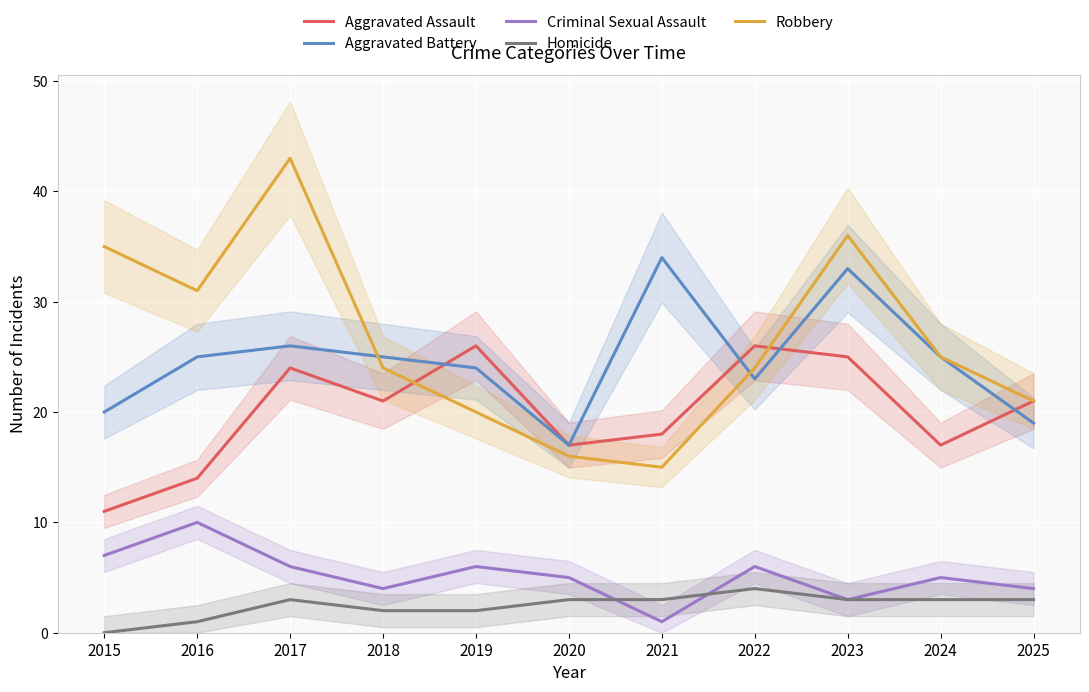

Reading left to right, list all the values displayed in this chart.

Aggravated Assault: 2015=11	2016=14	2017=24	2018=21	2019=26	2020=17	2021=18	2022=26	2023=25	2024=17	2025=21
Aggravated Battery: 2015=20	2016=25	2017=26	2018=25	2019=24	2020=17	2021=34	2022=23	2023=33	2024=25	2025=19
Criminal Sexual Assault: 2015=7	2016=10	2017=6	2018=4	2019=6	2020=5	2021=1	2022=6	2023=3	2024=5	2025=4
Homicide: 2015=0	2016=1	2017=3	2018=2	2019=2	2020=3	2021=3	2022=4	2023=3	2024=3	2025=3
Robbery: 2015=35	2016=31	2017=43	2018=24	2019=20	2020=16	2021=15	2022=24	2023=36	2024=25	2025=21